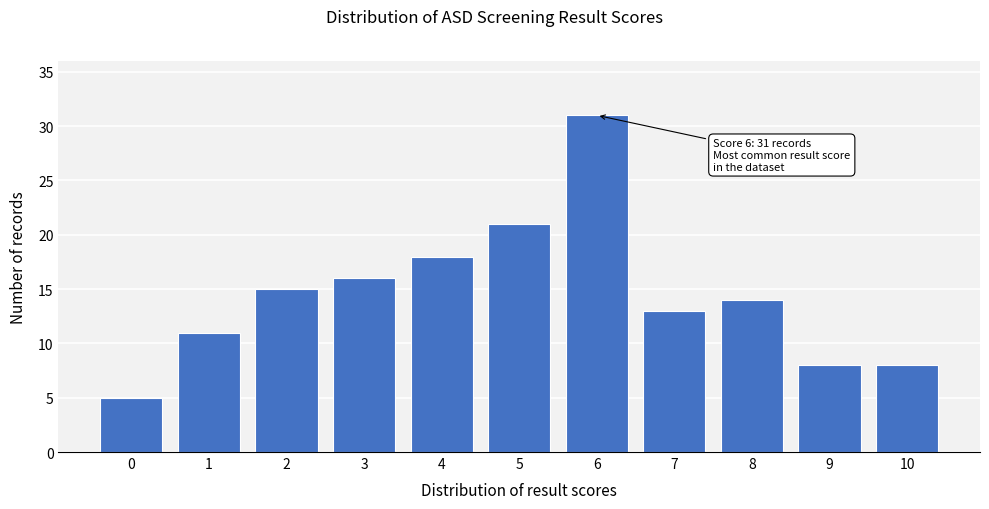

Reading left to right, what are all the values shown in this chart?

0=5	1=11	2=15	3=16	4=18	5=21	6=31	7=13	8=14	9=8	10=8